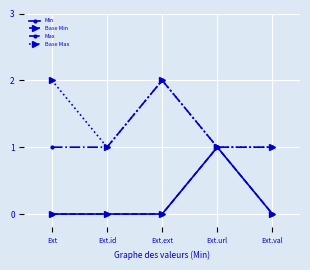

How many distinct data groups are displayed?

4